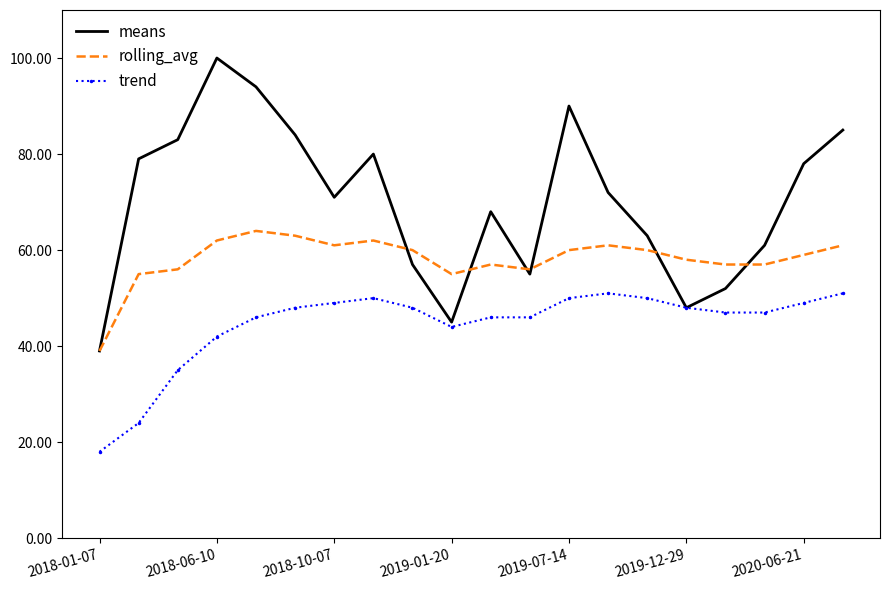

In means, how many points are higher than both neighbors (excluding endpoints)?

4